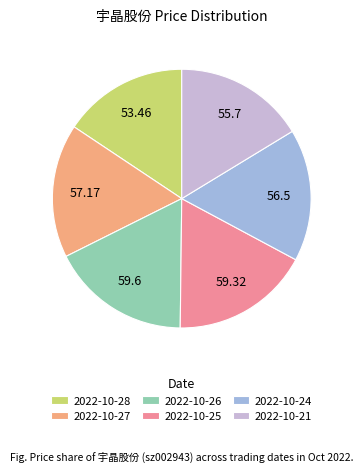

Is the sum of 2022-10-27 and 2022-10-25 greater than half?

No